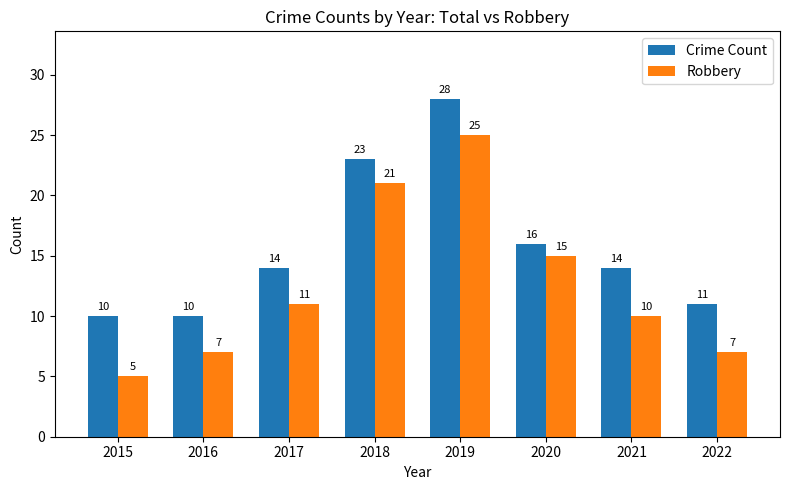

How many bars are there in each group?

2